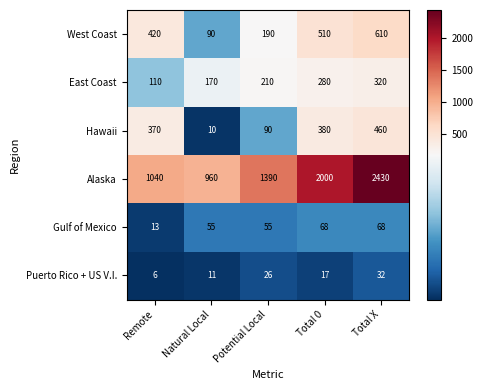

How many distinct data groups are displayed?

6